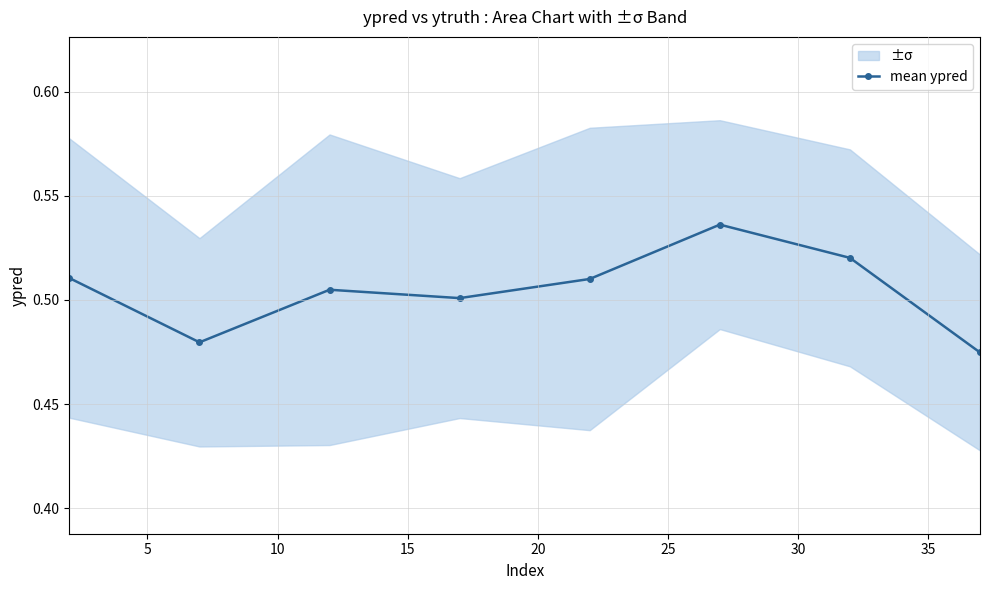

True or false: mean ypred has more than 0 points higher than both neighbors.

True